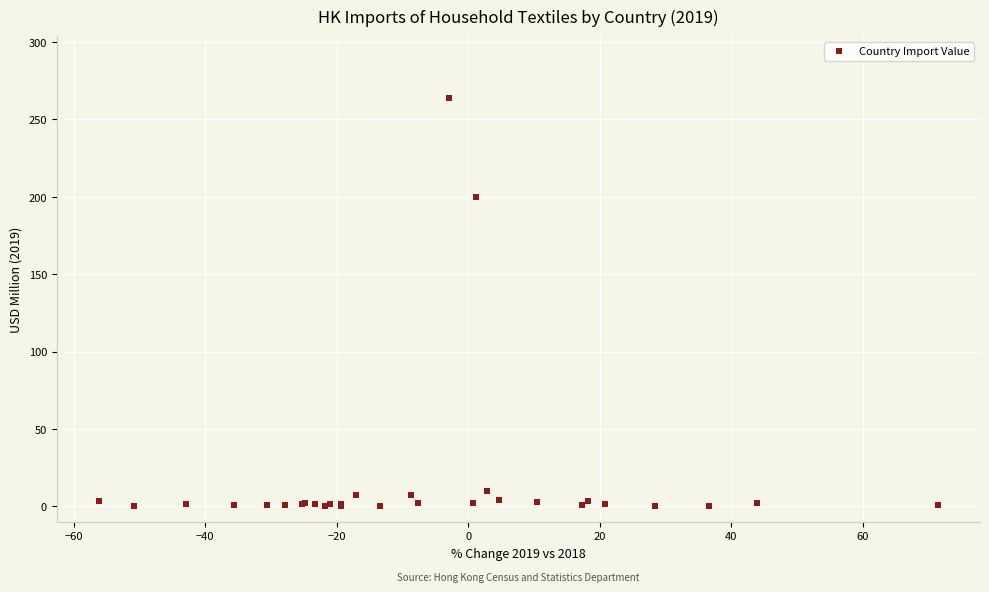

What Y value in the scatter plot is closest to 132?

200.0